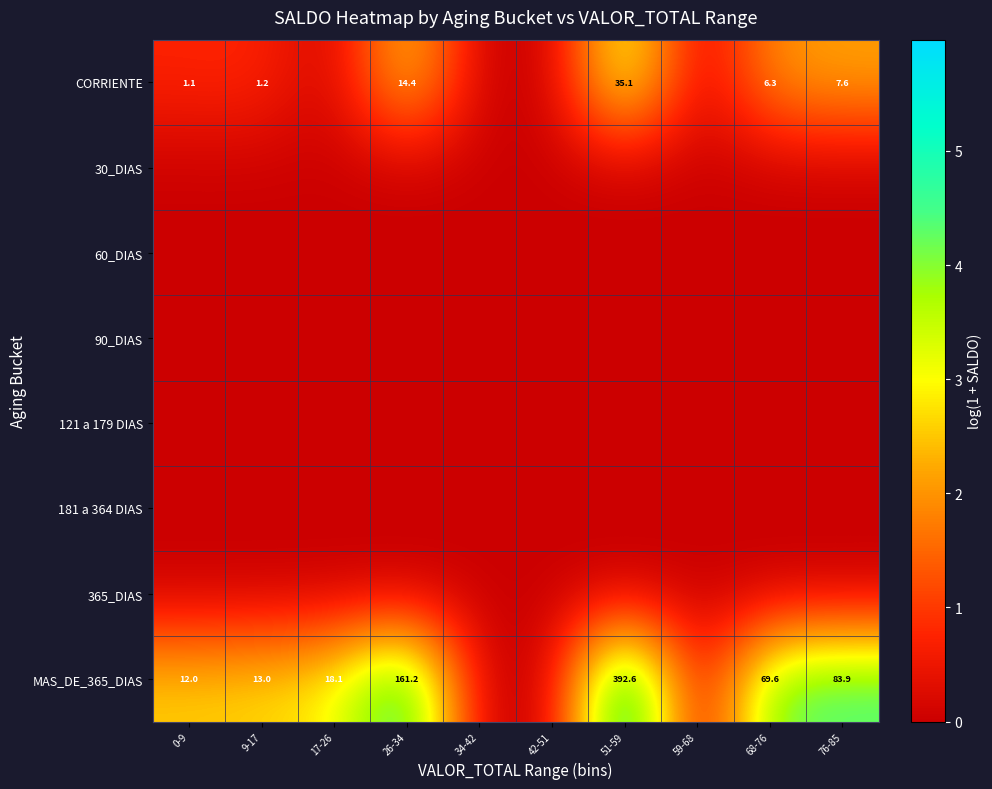

Is it true that MAS_DE_365_DIAS equals 12.0 at 0-9?

True